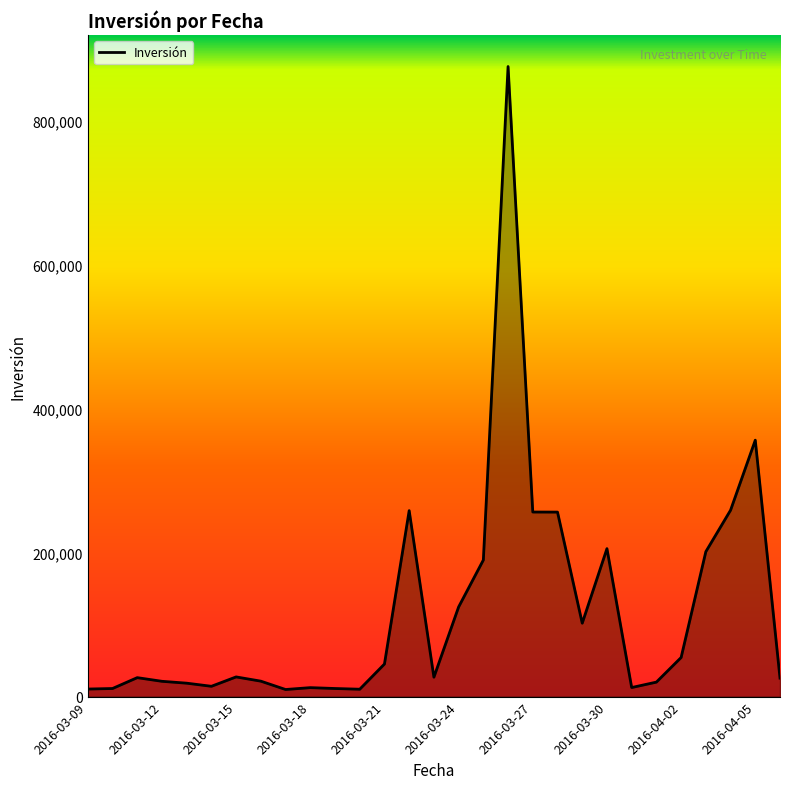

How many points are higher than both their immediate neighbors (excluding endpoints)?

7